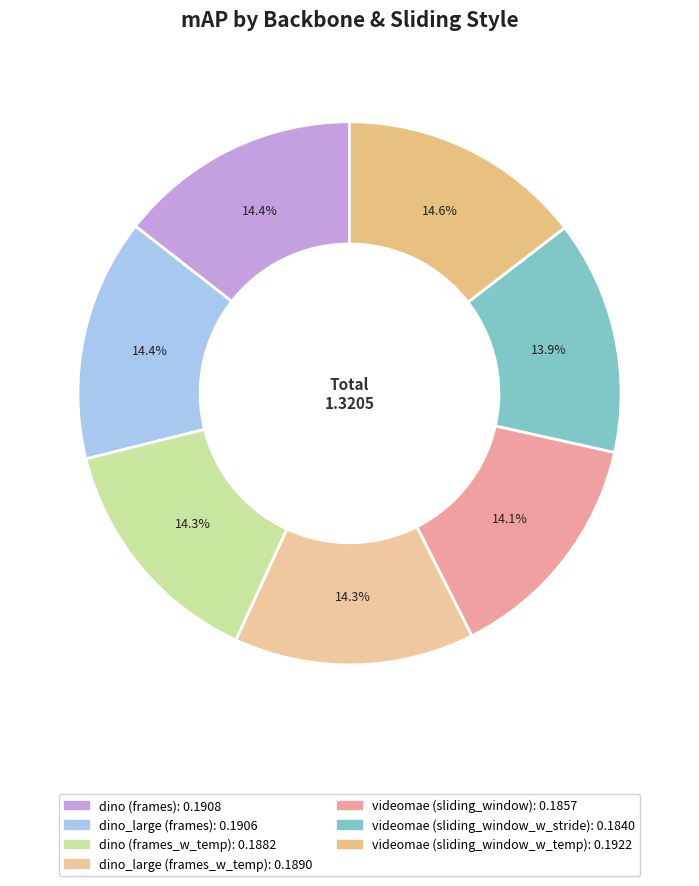

Count the number of slices in the pie.

7